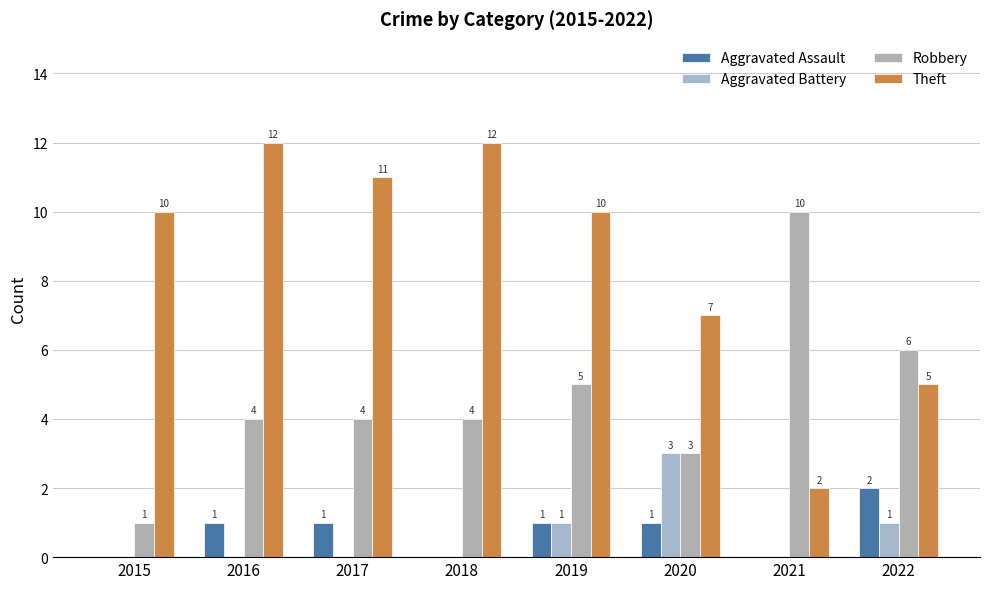

Reading left to right, list all the values displayed in this chart.

Aggravated Assault: 2015=0	2016=1	2017=1	2018=0	2019=1	2020=1	2021=0	2022=2
Aggravated Battery: 2015=0	2016=0	2017=0	2018=0	2019=1	2020=3	2021=0	2022=1
Robbery: 2015=1	2016=4	2017=4	2018=4	2019=5	2020=3	2021=10	2022=6
Theft: 2015=10	2016=12	2017=11	2018=12	2019=10	2020=7	2021=2	2022=5